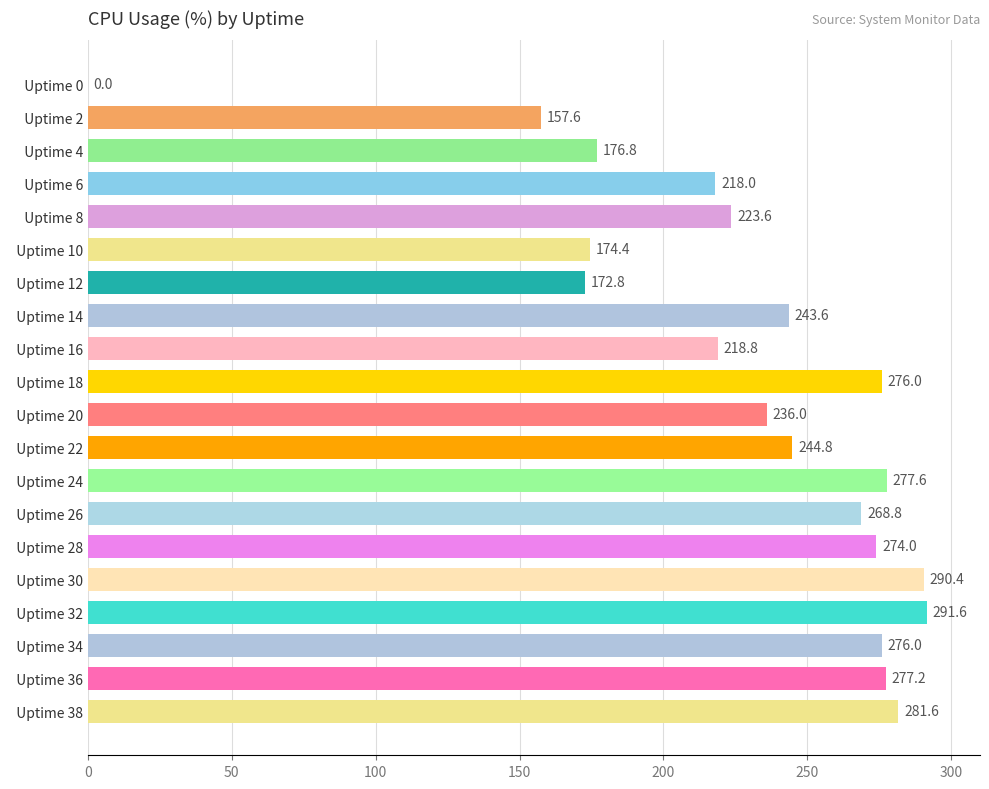

Does the chart contain stacked bars?

No